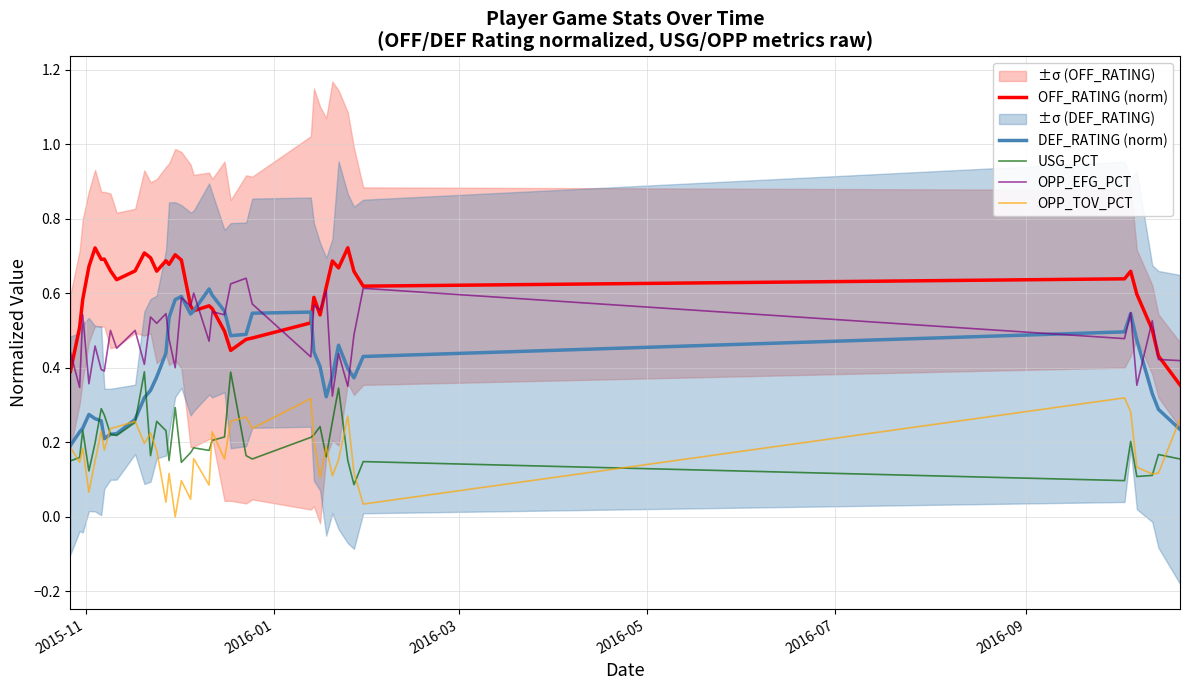

Which series has the largest range (max minus min)?

DEF_RATING (norm)